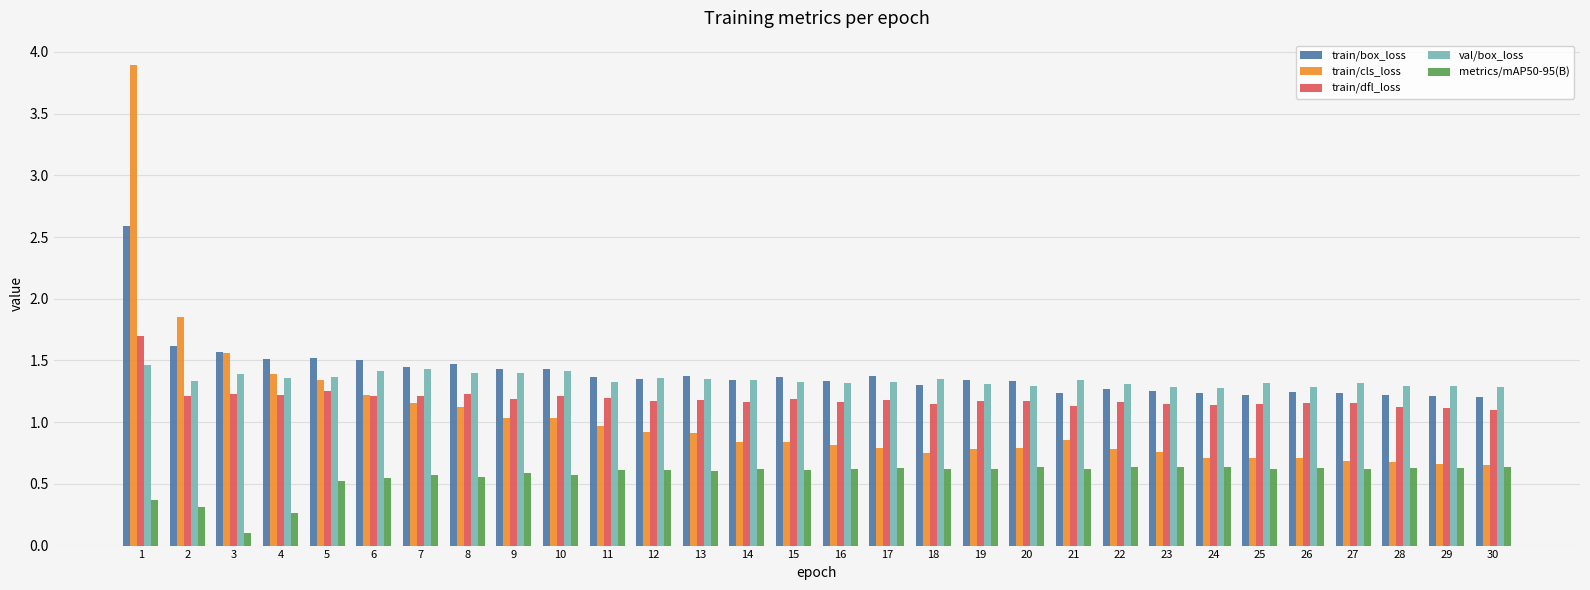

The value of metrics/mAP50-95(B) at 1 is 0.4. True or false?

True